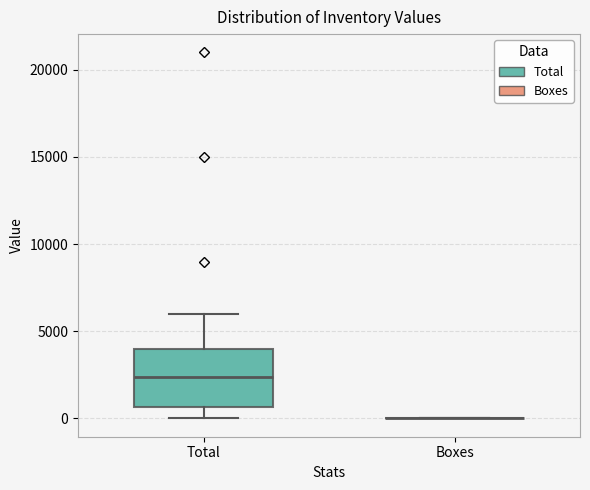

Where is the lower edge of the box for Total on the y-axis? The values are not printed on the chart, so give them approximately, as read against the axis.

500